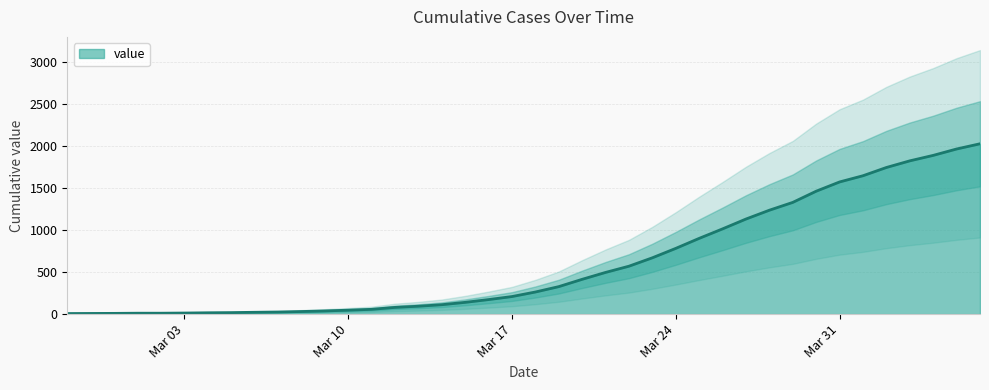

What is the maximum value for value?

2026